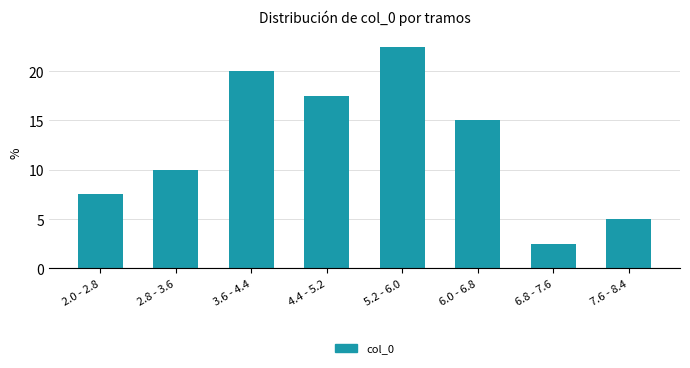

Reading right to left, transcribe all the data shown in this chart.

7.6 - 8.4=5.0	6.8 - 7.6=2.5	6.0 - 6.8=15.0	5.2 - 6.0=22.5	4.4 - 5.2=17.5	3.6 - 4.4=20.0	2.8 - 3.6=10.0	2.0 - 2.8=7.5